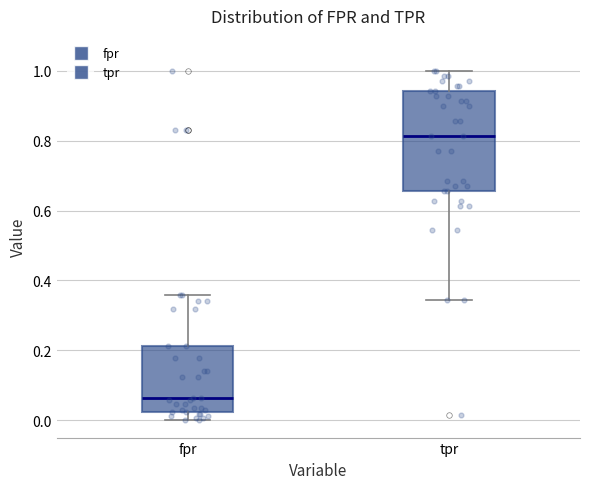

Which box has the lowest median line?

fpr